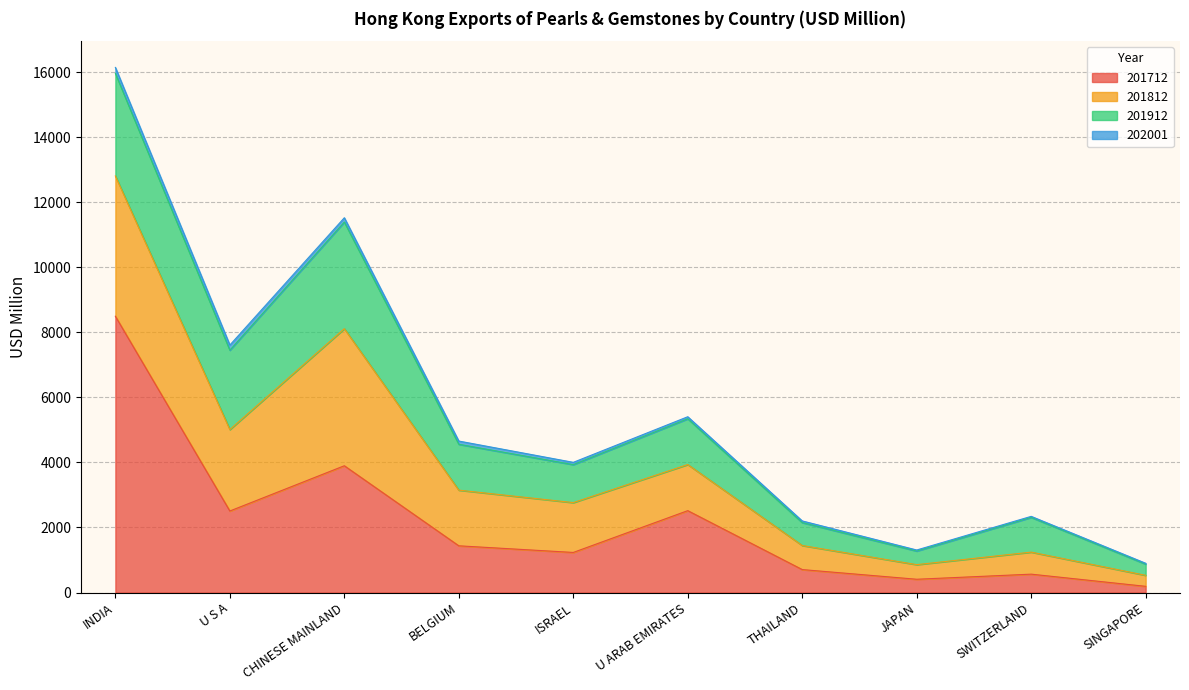

What is the minimum value shown in the chart?

25.9